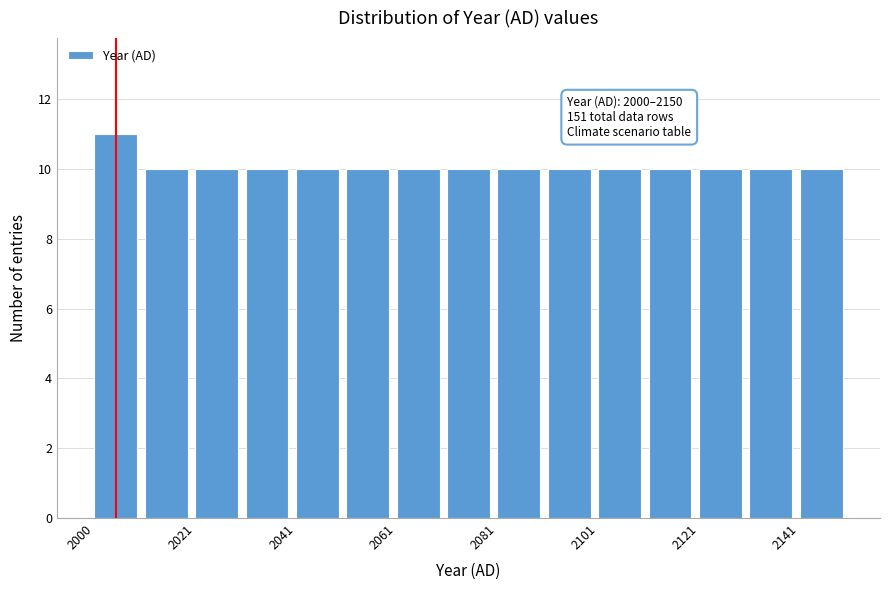

Around what value on the x-axis is the tallest bar? Give the approximate position of its centre, as read against the axis.

2005